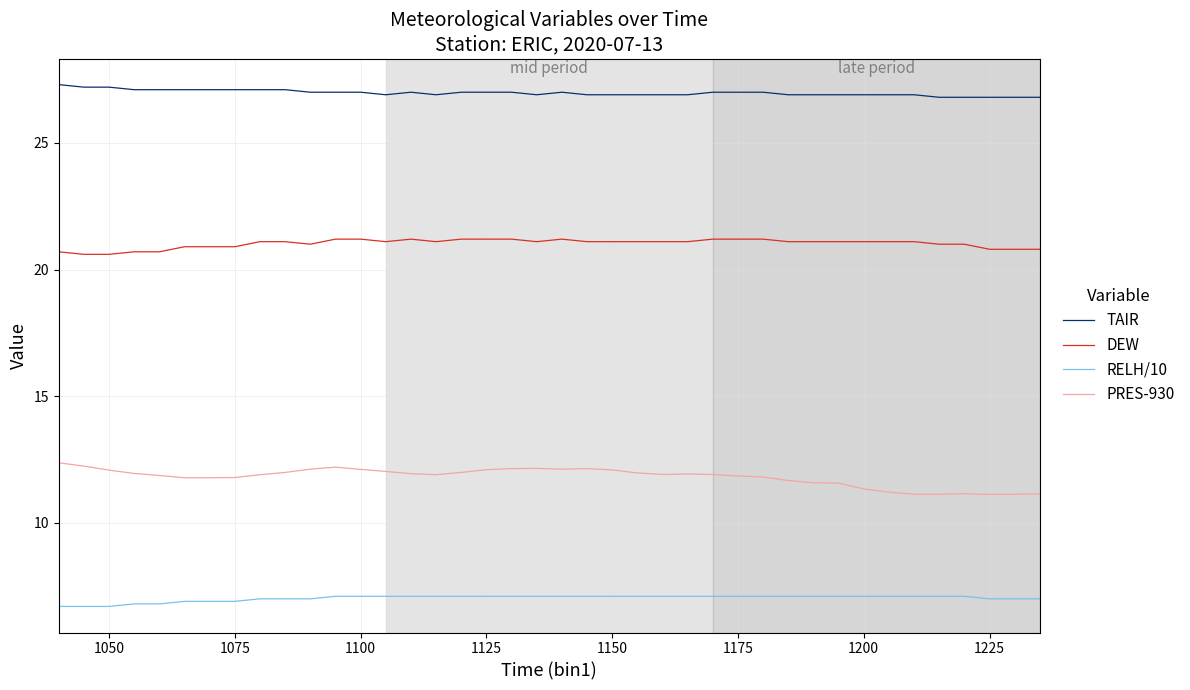

What is the maximum value for RELH/10?

7.1